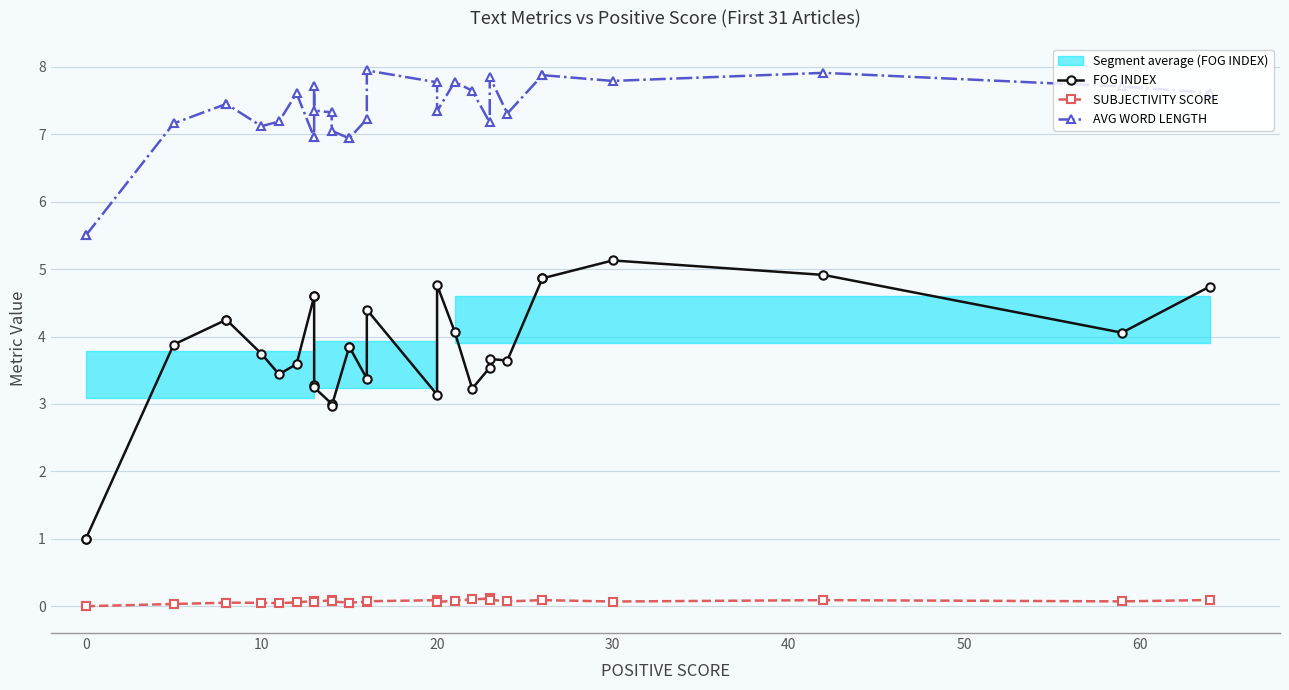

True or false: FOG INDEX has a value of 7.3 at 17.

False